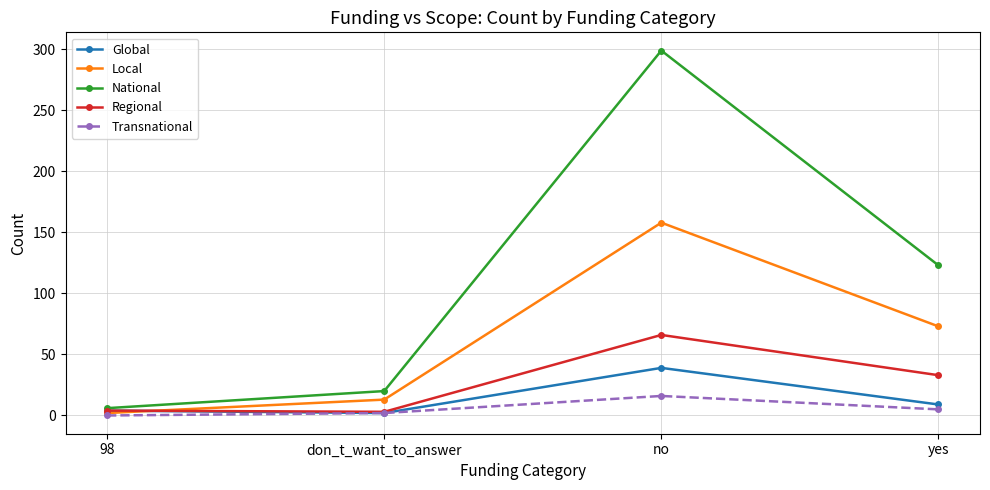

True or false: National has more than 2 interior local peaks.

False